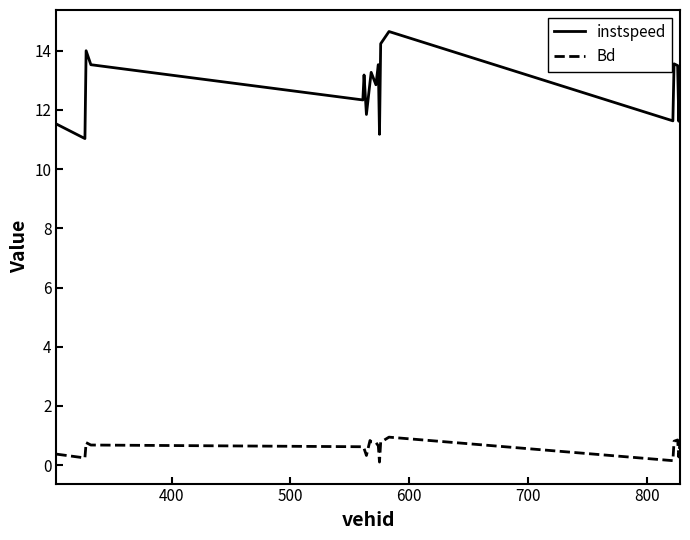

What is the lowest value of the instspeed series?

11.0